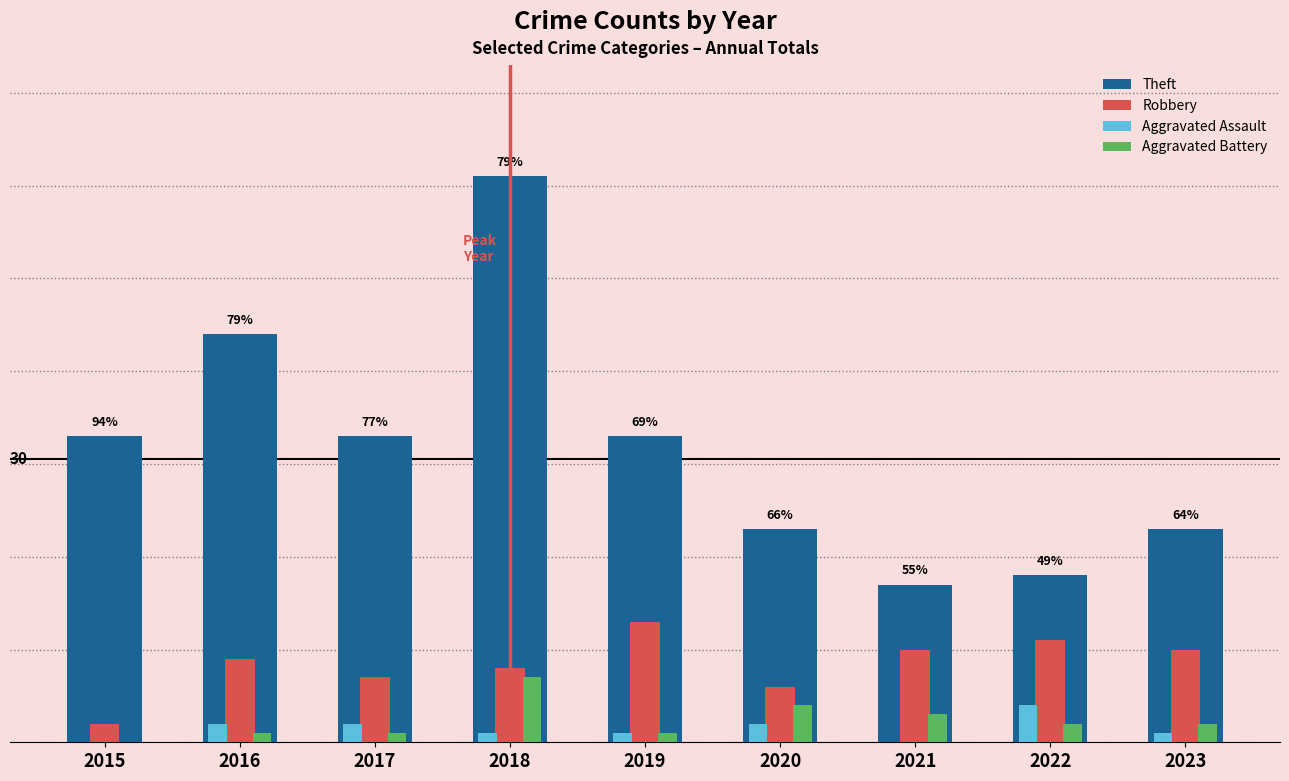

What are all the series names shown in the legend?

Theft, Robbery, Aggravated Assault, Aggravated Battery